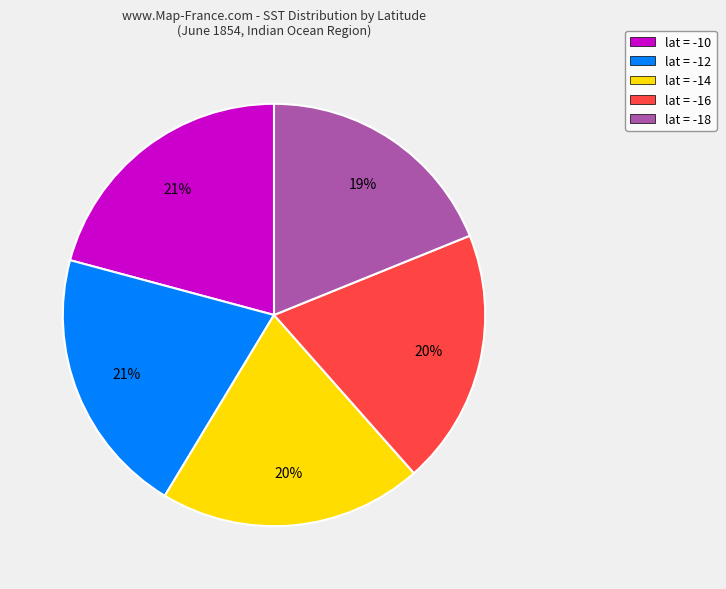

Do lat = -18 and lat = -12 together represent more than half of the pie?

No